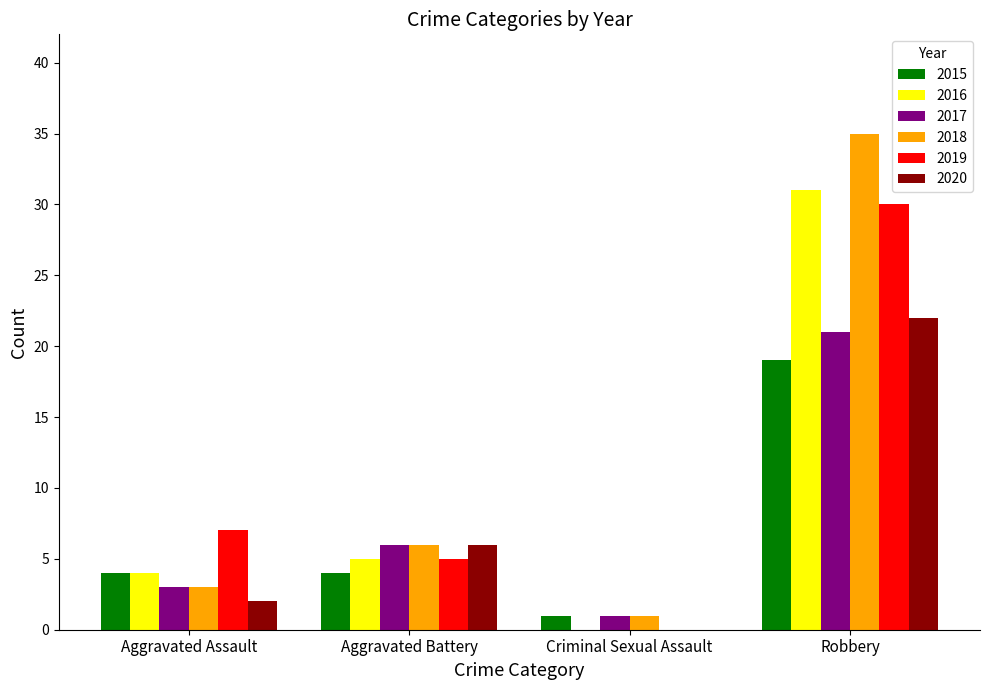

Reading left to right, what are all the values shown in this chart?

2015: Aggravated Assault=4	Aggravated Battery=4	Criminal Sexual Assault=1	Robbery=19
2016: Aggravated Assault=4	Aggravated Battery=5	Criminal Sexual Assault=0	Robbery=31
2017: Aggravated Assault=3	Aggravated Battery=6	Criminal Sexual Assault=1	Robbery=21
2018: Aggravated Assault=3	Aggravated Battery=6	Criminal Sexual Assault=1	Robbery=35
2019: Aggravated Assault=7	Aggravated Battery=5	Criminal Sexual Assault=0	Robbery=30
2020: Aggravated Assault=2	Aggravated Battery=6	Criminal Sexual Assault=0	Robbery=22